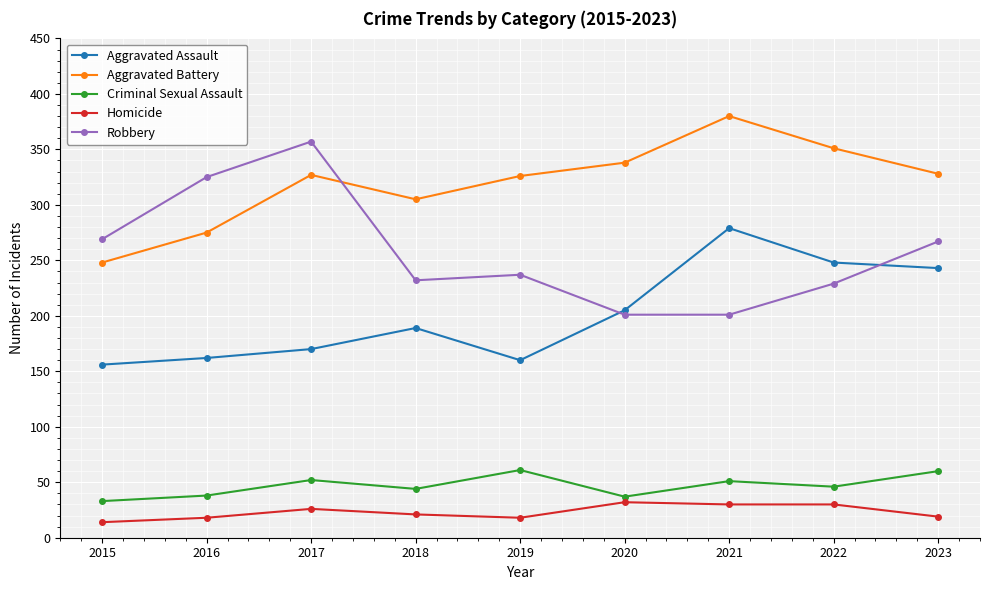

At which label is Criminal Sexual Assault closest to 47?

2022